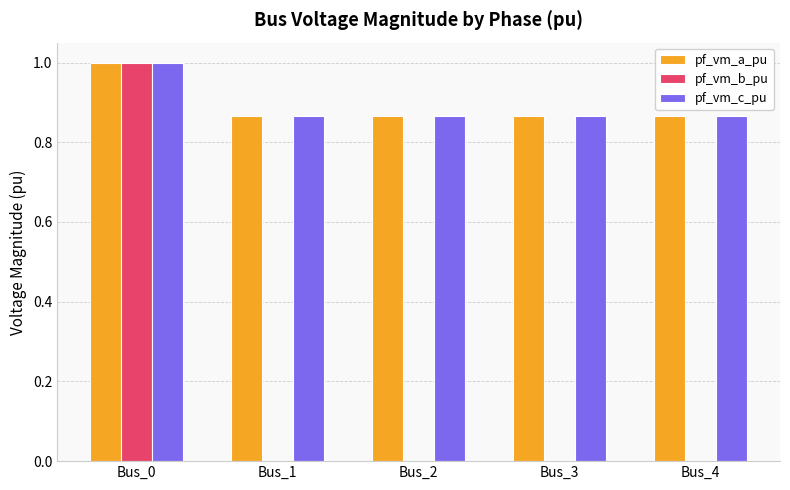

The value of pf_vm_c_pu at Bus_4 is 1.6. True or false?

False